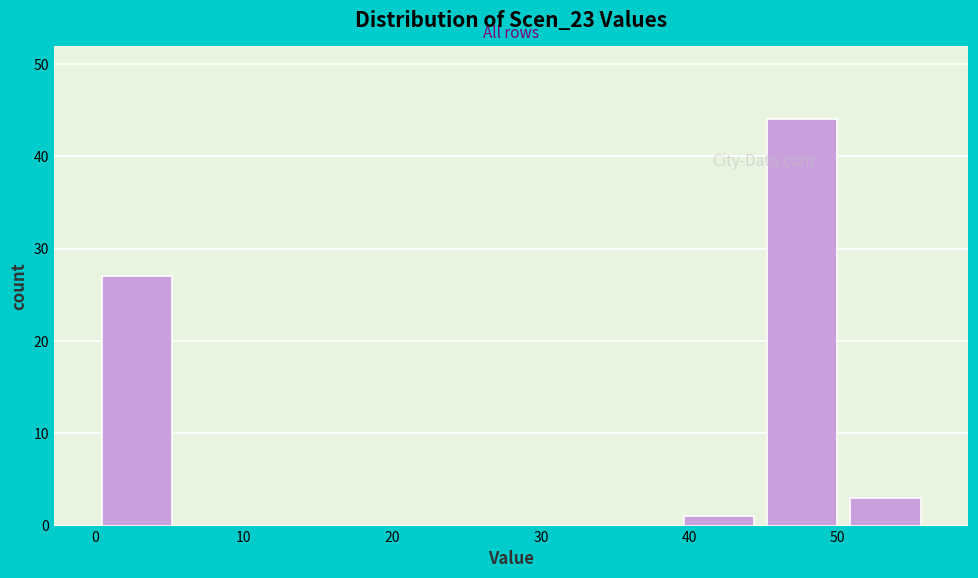

Over which range of the x-axis is the bar tallest?

44.8 to 50.4